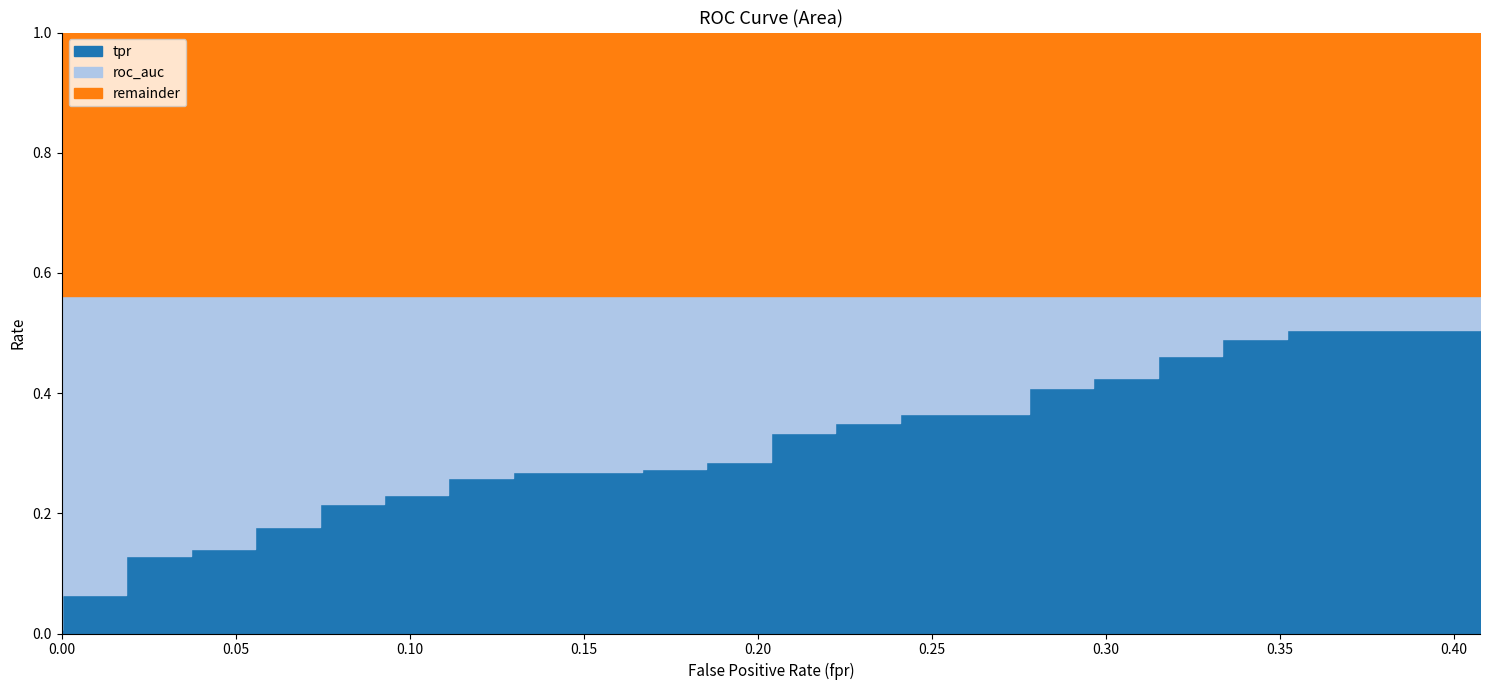

True or false: there are more than 1 points higher than both neighbors.

False